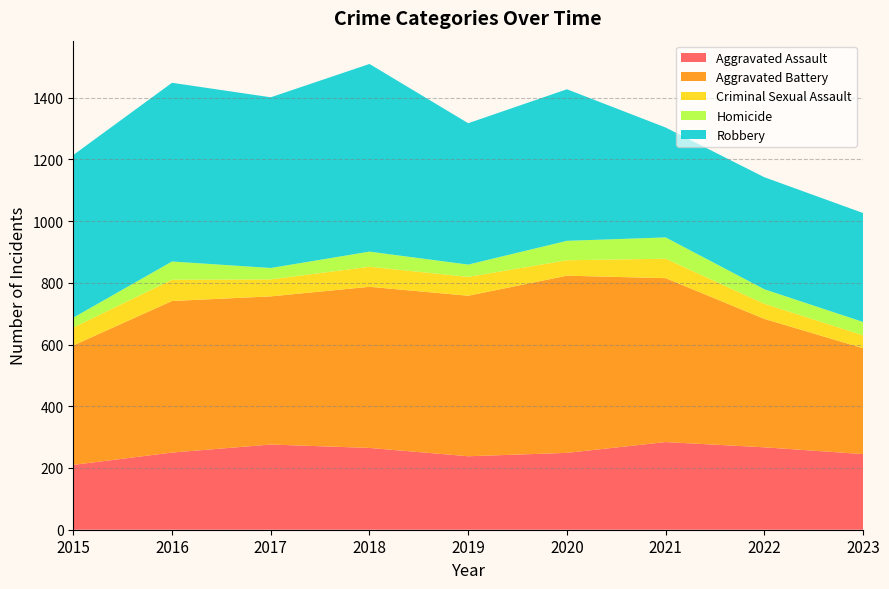

Reading right to left, list all the values displayed in this chart.

Aggravated Assault: 245	267	284	249	238	265	276	250	210
Aggravated Battery: 343	416	531	574	520	522	480	491	387
Criminal Sexual Assault: 42	49	63	50	61	65	55	69	58
Homicide: 43	47	69	63	40	49	37	59	32
Robbery: 353	363	356	491	458	608	553	579	527